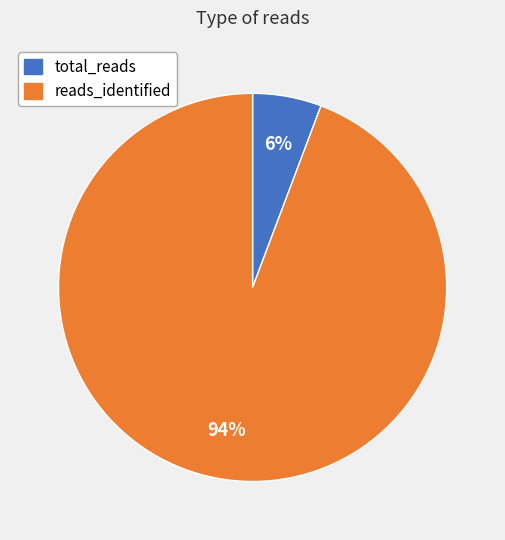

Between total_reads and reads_identified, which is larger?

reads_identified